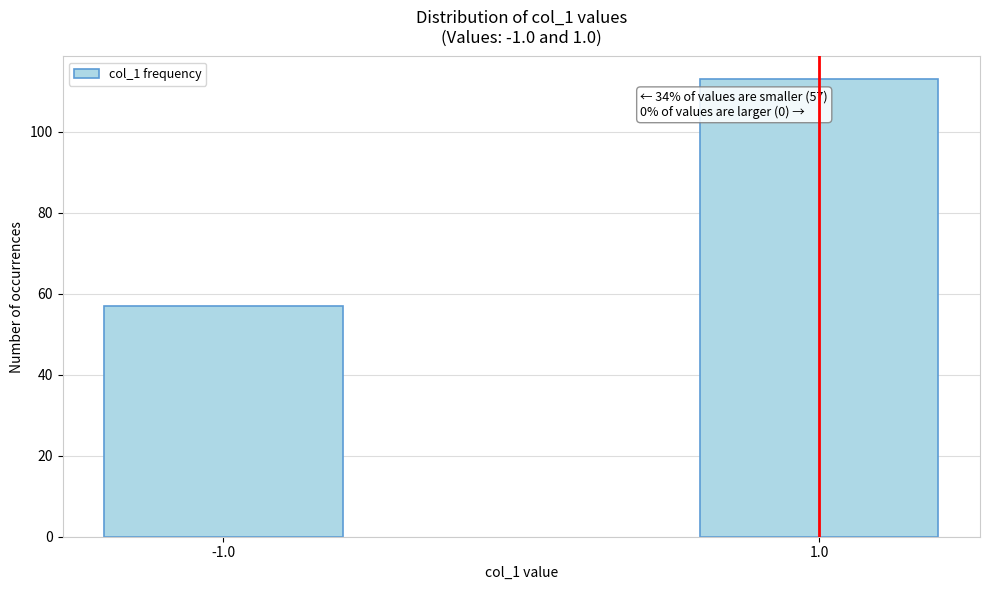

Reading left to right, what are all the values shown in this chart?

-1.0=57	1.0=113